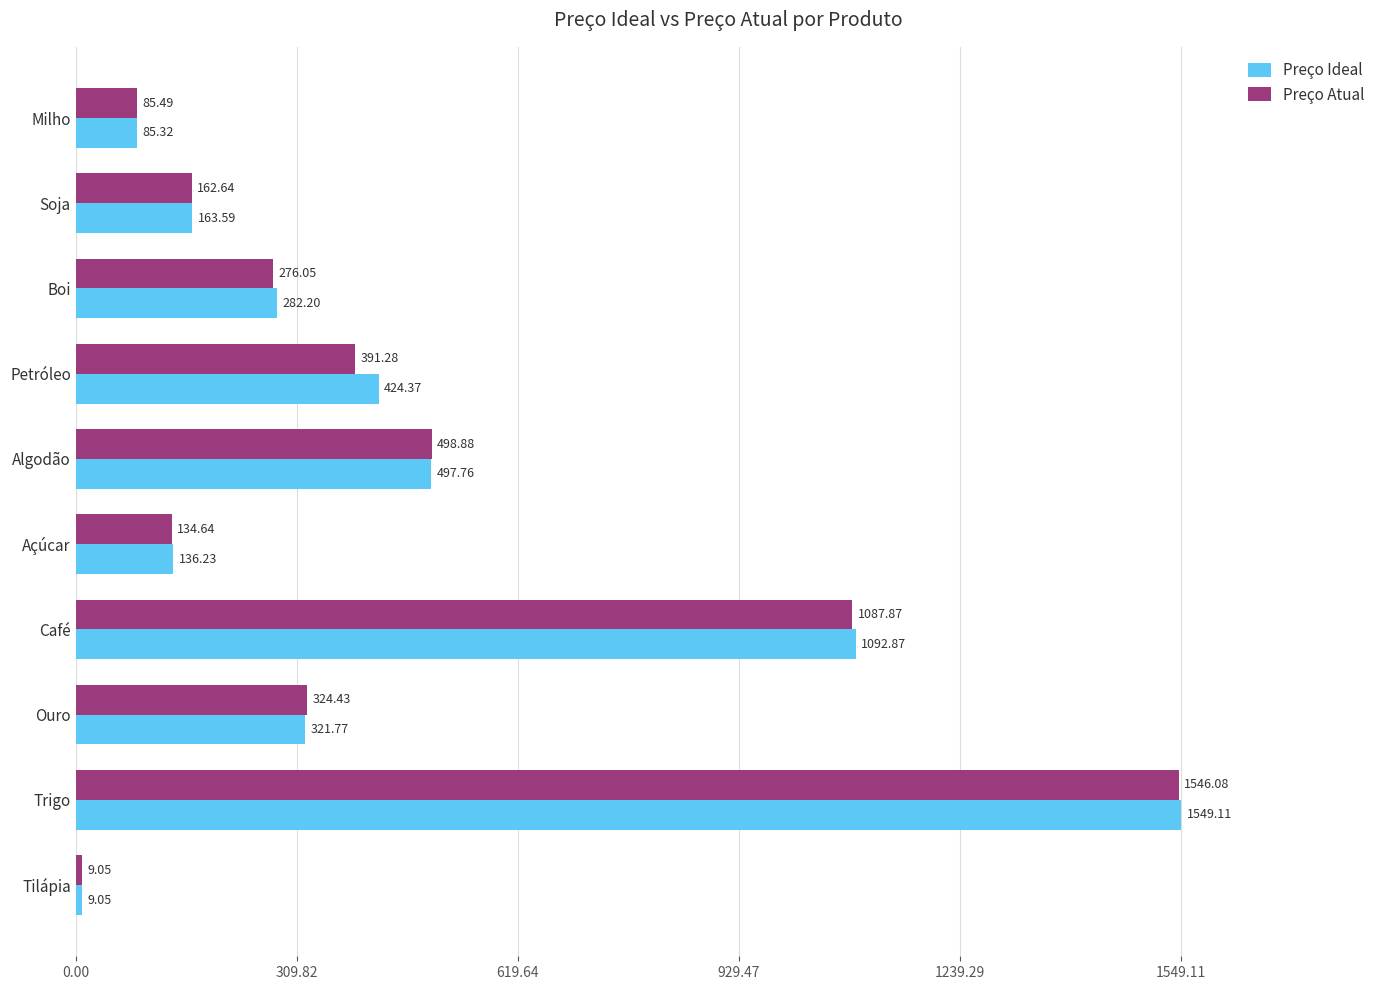

Which series has the largest range (max minus min)?

Preço Ideal